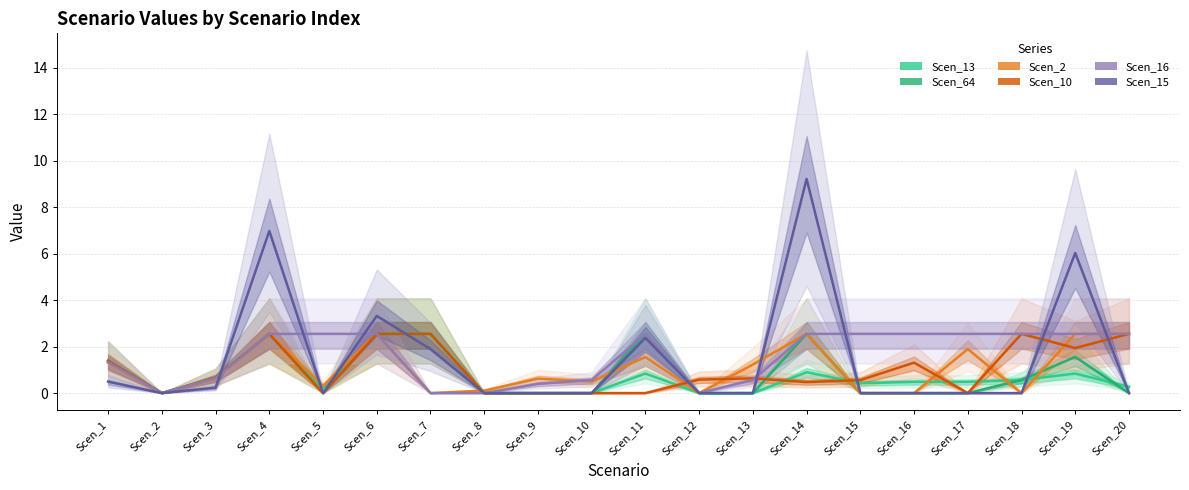

Rank the series at Scen_13 from highest to lowest value.

Scen_2, Scen_10, Scen_16, Scen_13, Scen_64, Scen_15